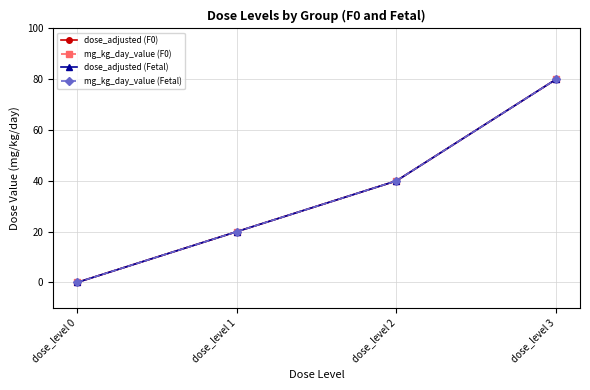

Count the dose_adjusted (Fetal) values in the range 20 to 80.

3